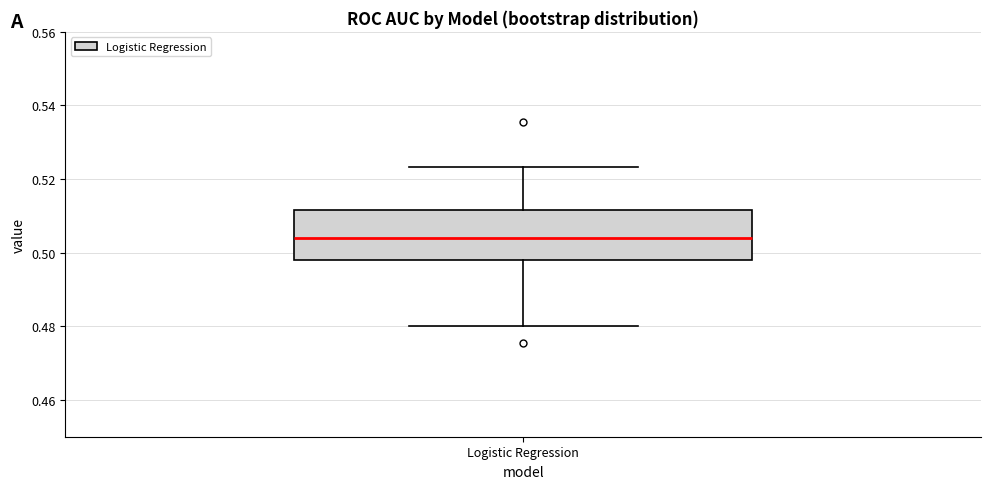

Where does the median line of the box for Logistic Regression sit on the y-axis? The values are not printed on the chart, so give them approximately, as read against the axis.

0.504